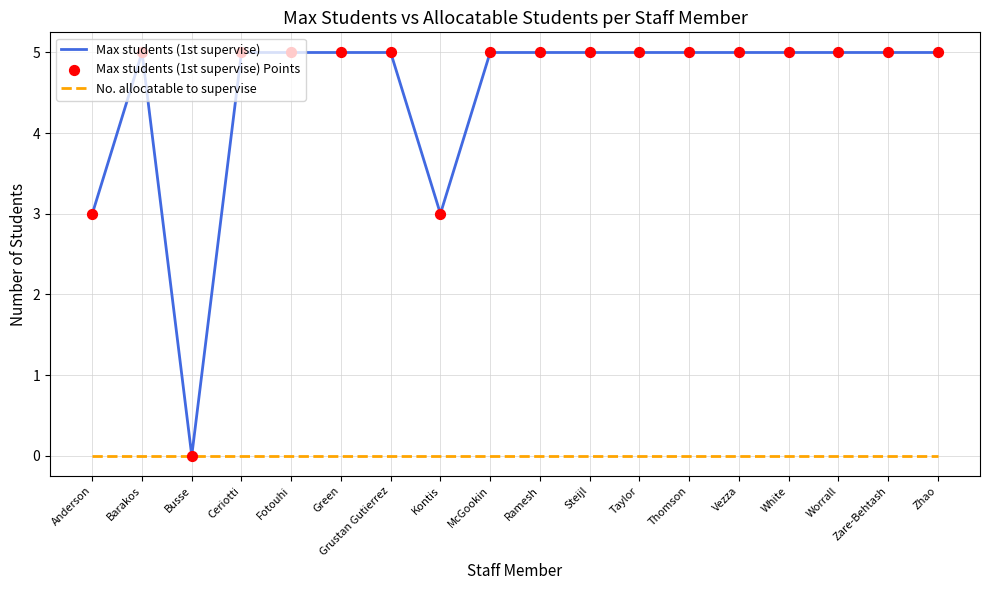

Which series has the largest total across all categories?

Max students (1st supervise)